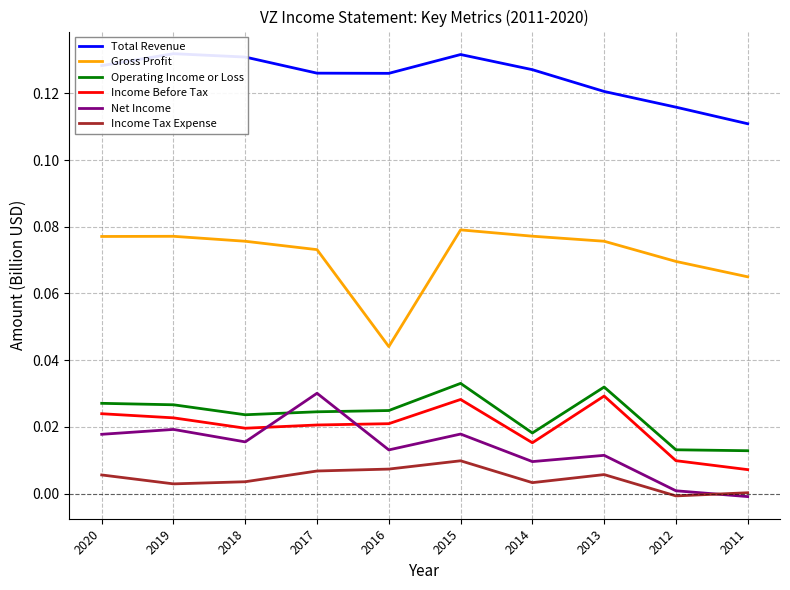

At 2015, list the series in order from smallest to largest.

Income Tax Expense, Net Income, Income Before Tax, Operating Income or Loss, Gross Profit, Total Revenue